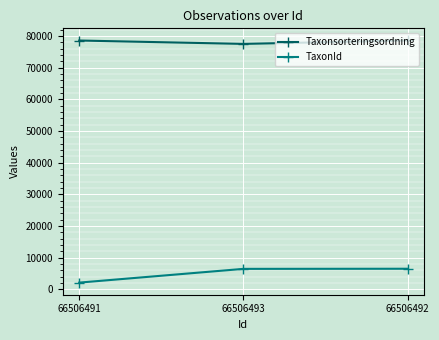

What is the highest value of the Taxonsorteringsordning series?

78596